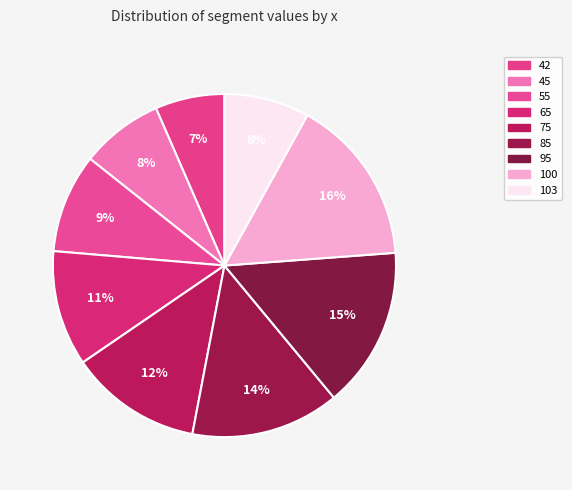

How many segments does this pie chart have?

9